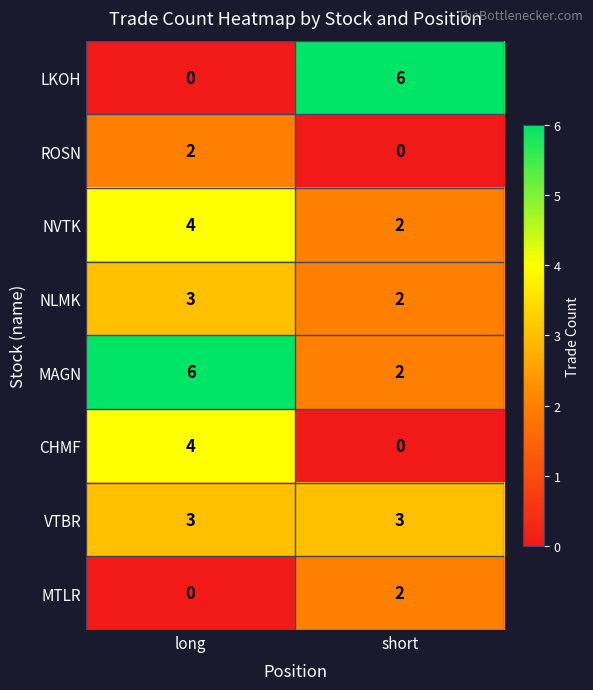

True or false: NLMK has a value of 2 at short.

True